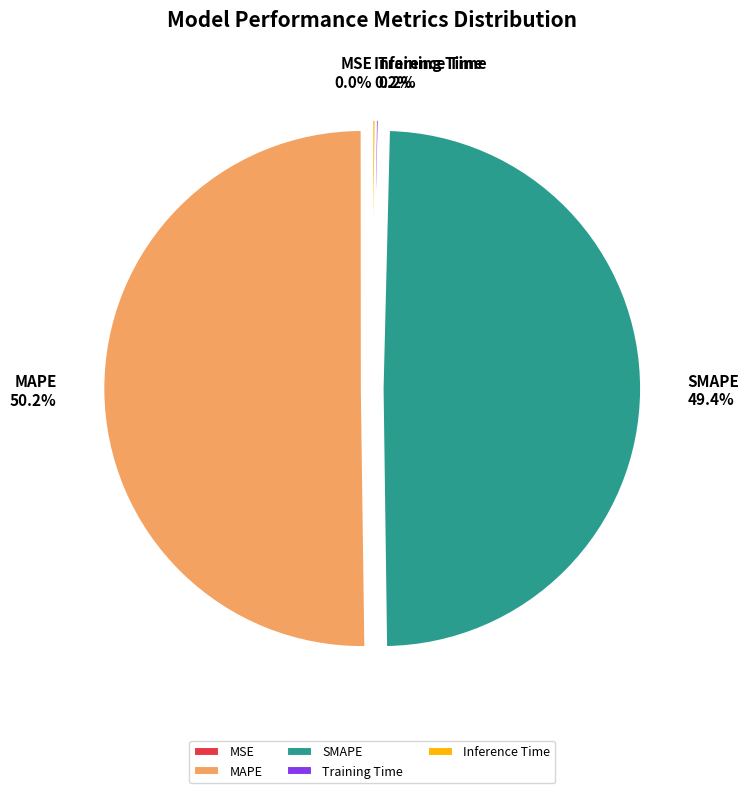

What is the largest slice in the pie chart?

MAPE